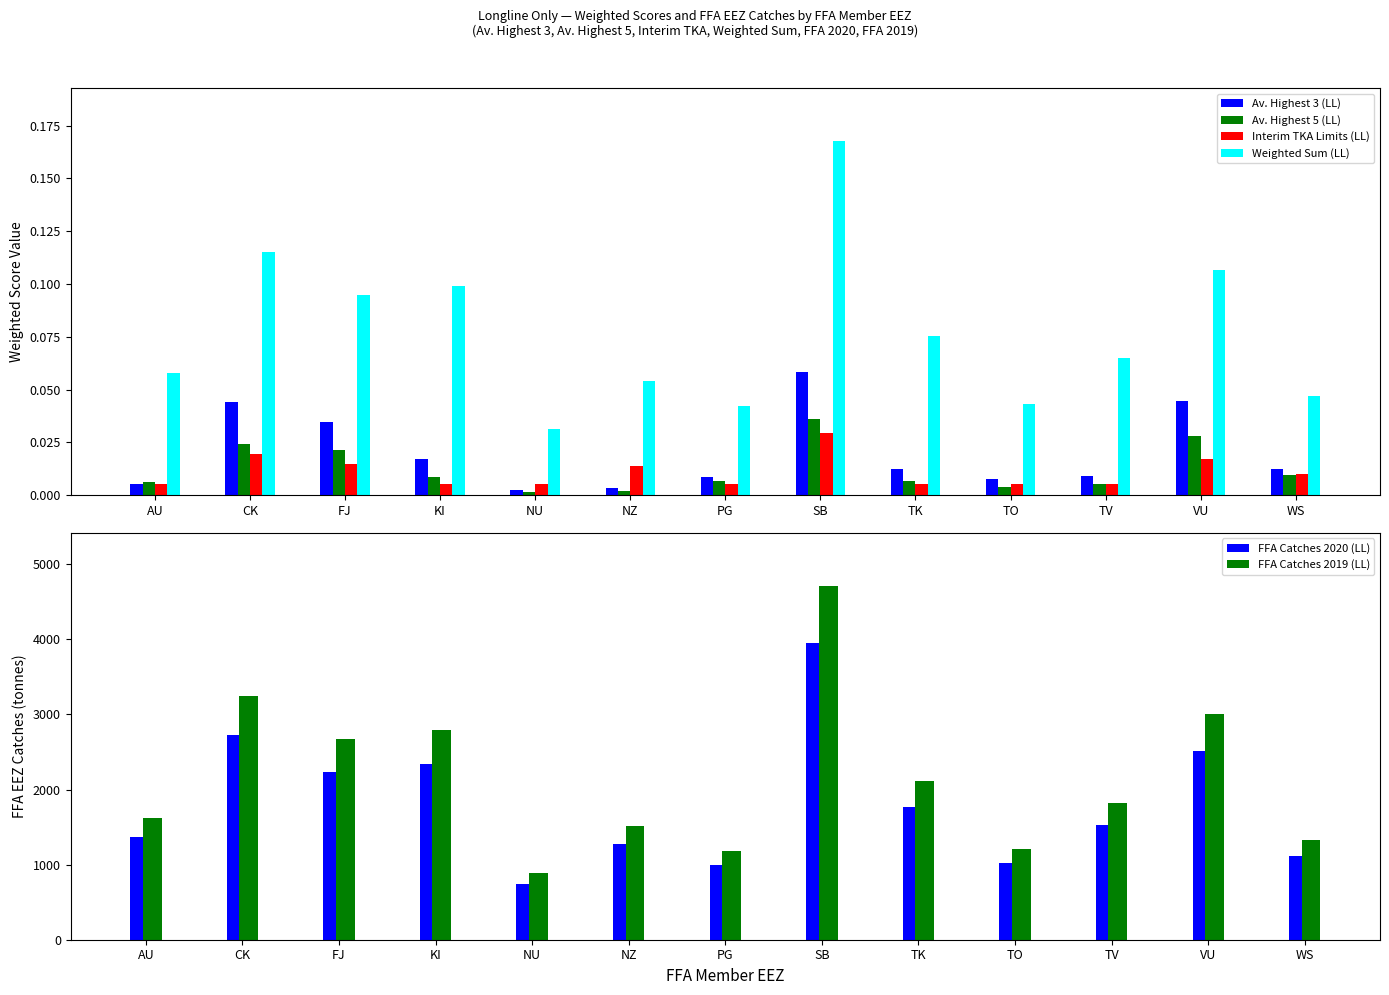

Which category has the lowest value in the Weighted Sum (LL) series?

NU